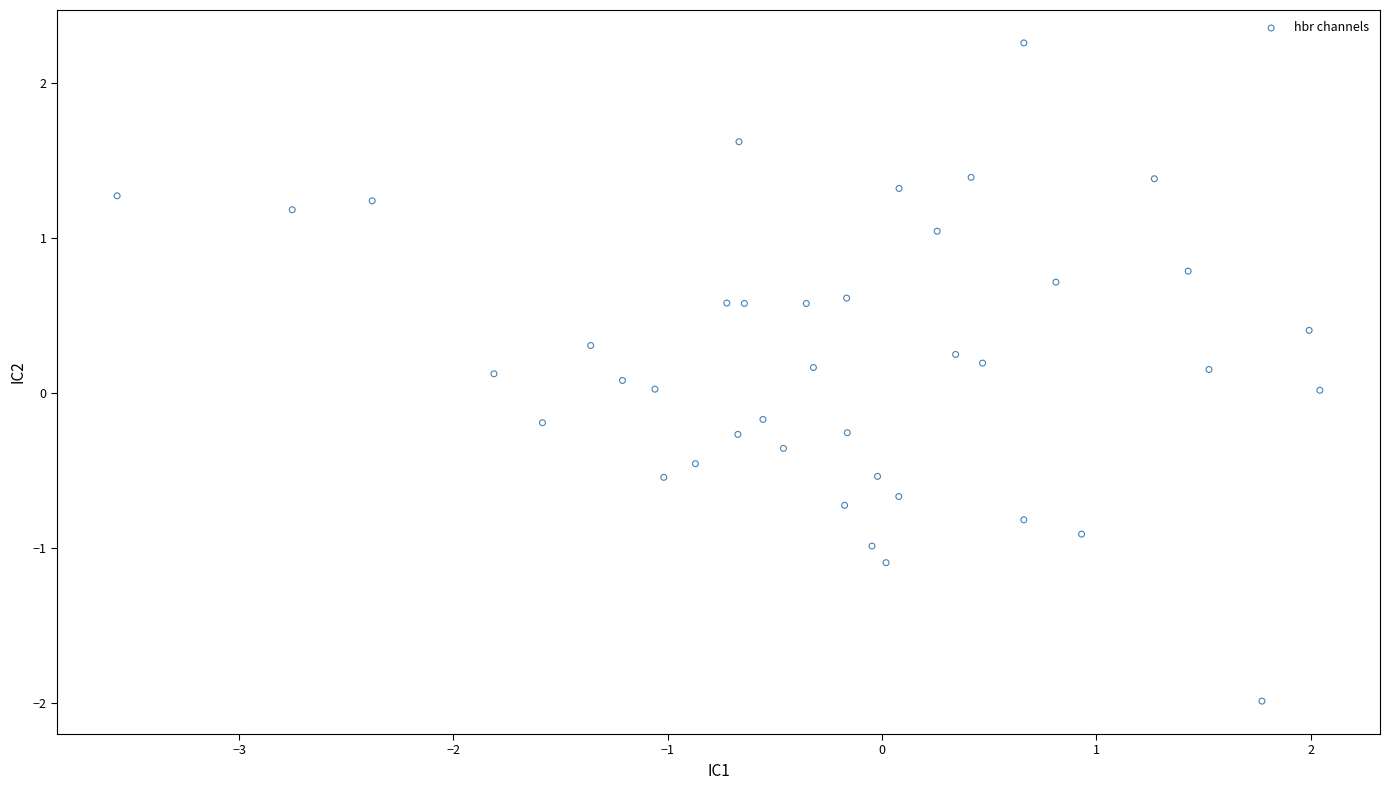

What is the range of X values (max minus min)?

5.6